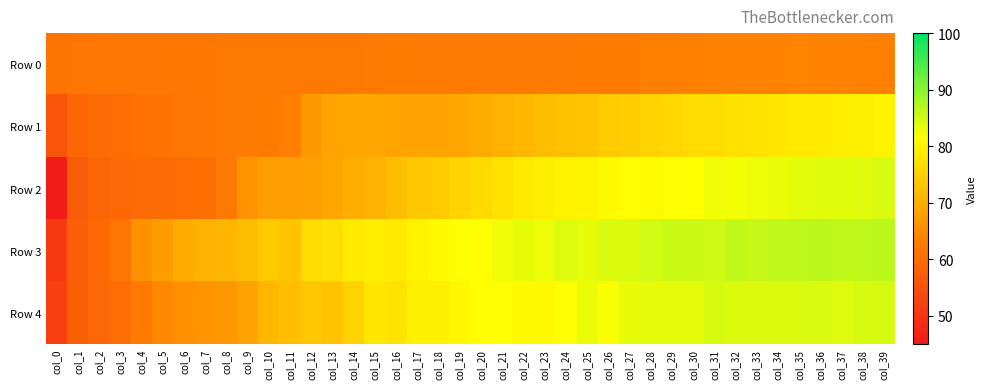

Which label corresponds to the smallest value in the chart?

col_0